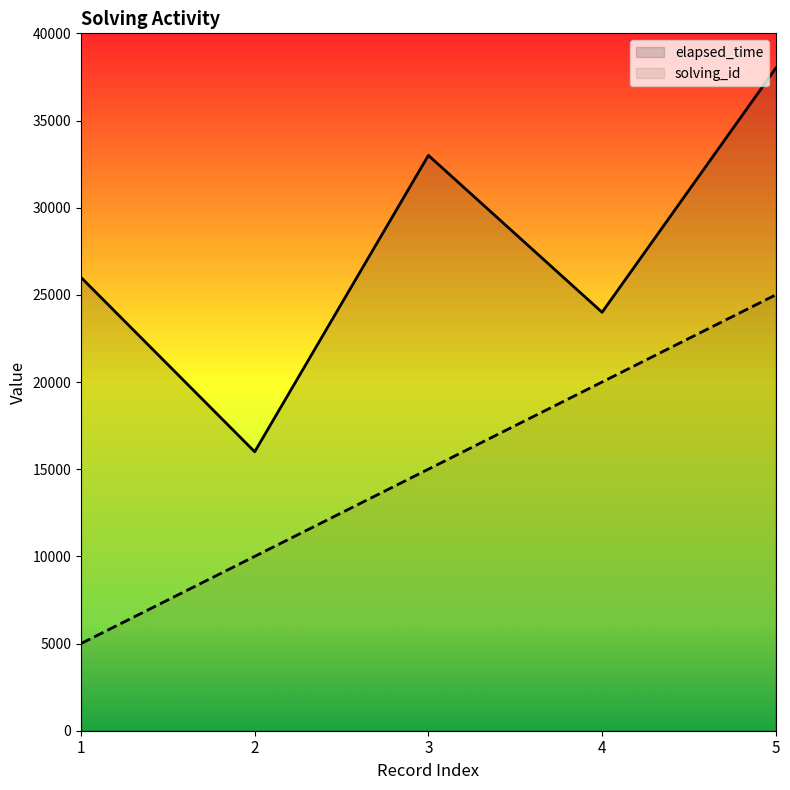

The value of solving_id at 2 is 6822. True or false?

False